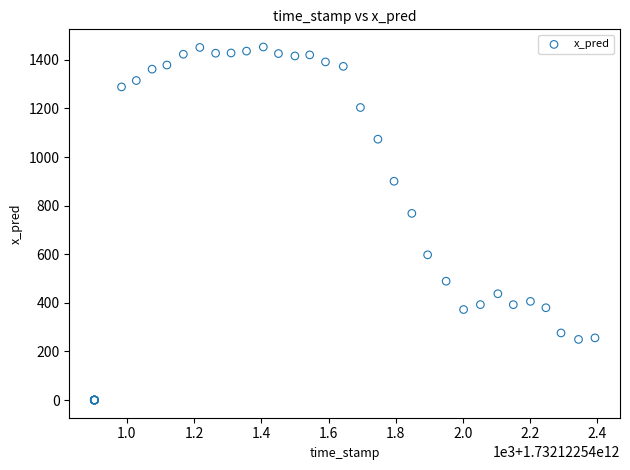

What Y value in the scatter plot is closest to 726?

768.2